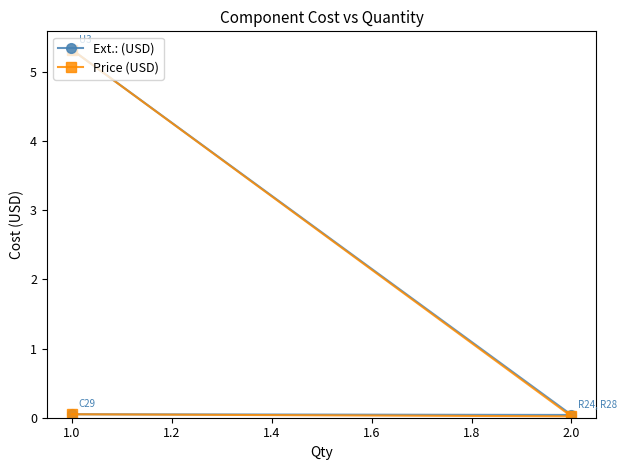

Is it true that Price (USD) equals 0.0 at 2.0?

False